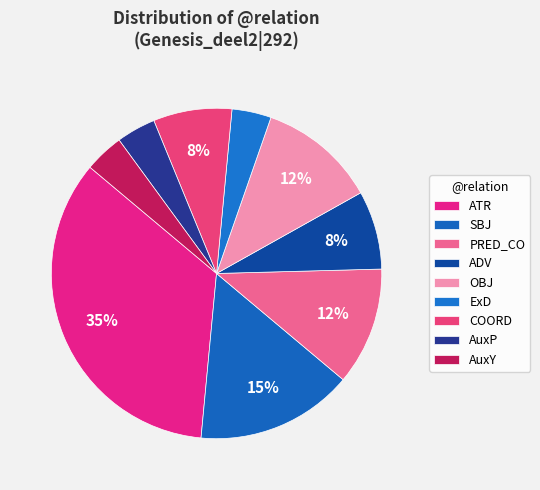

Does PRED_CO account for over 50% of the chart?

No